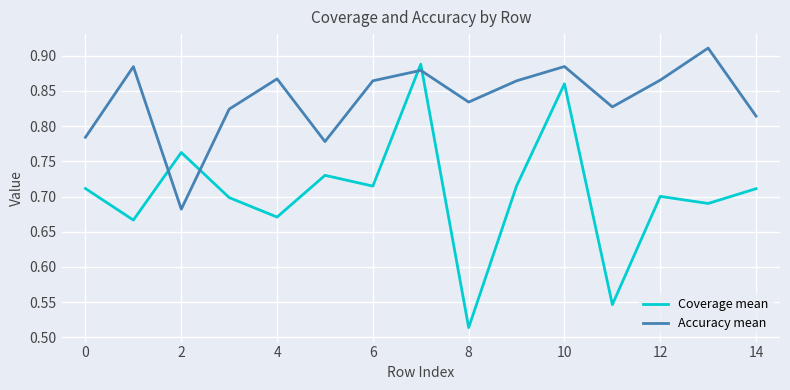

How many lines are shown in the chart?

2